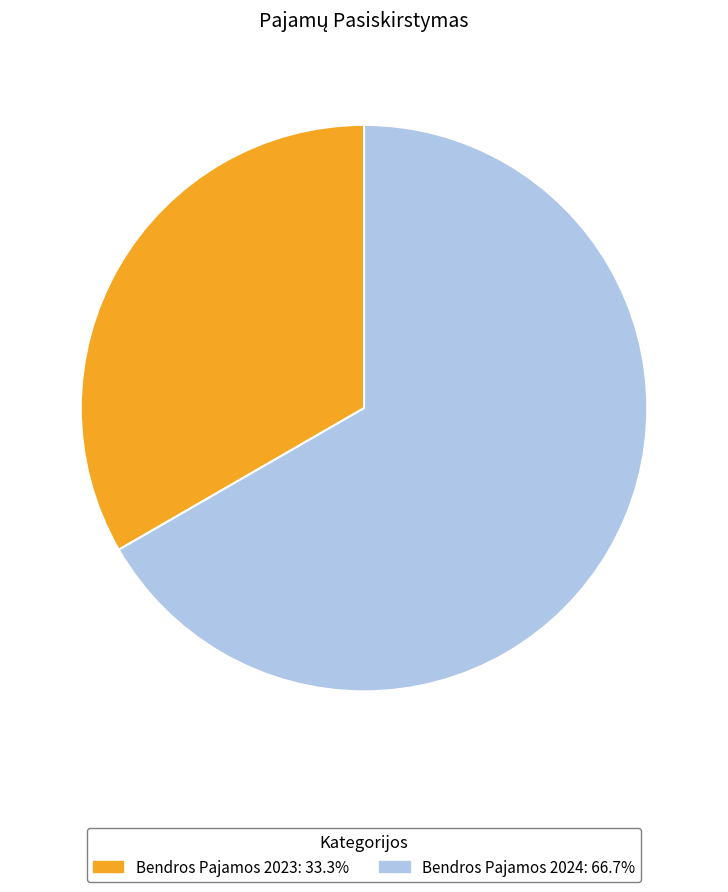

What is the ratio of the value at Bendros Pajamos 2024 to the value at Bendros Pajamos 2023?

2.0